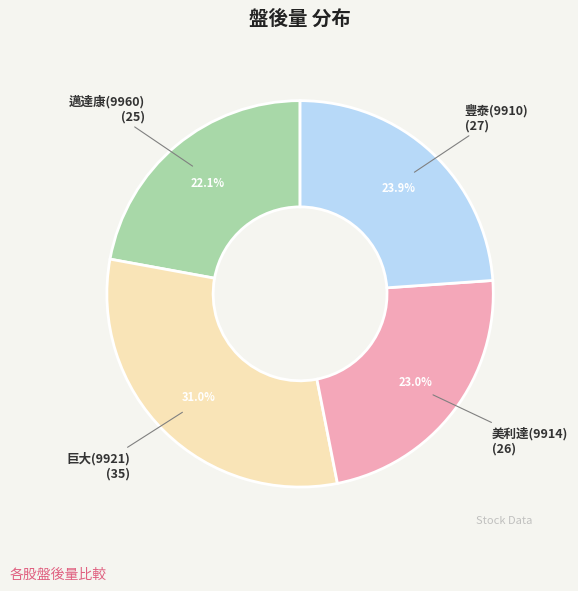

What is the largest slice in the pie chart?

巨大(9921)